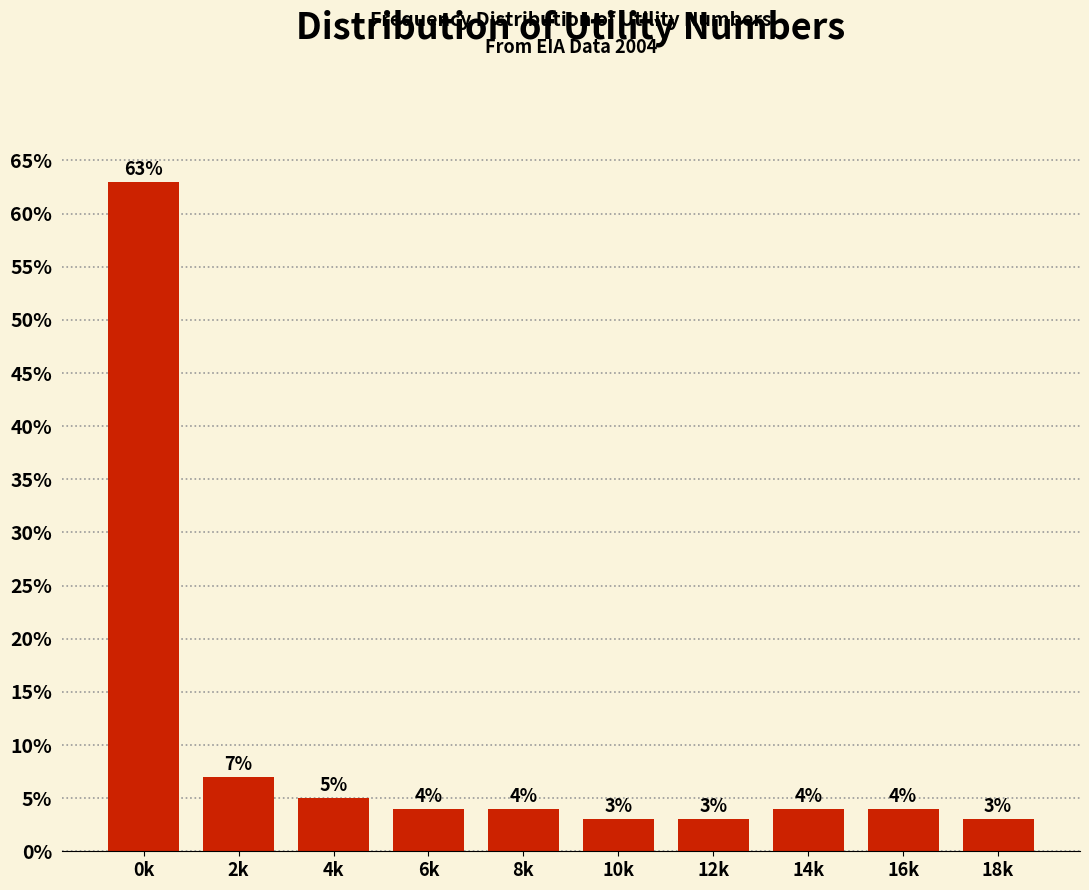

Reading left to right, transcribe all the data shown in this chart.

63.0	7.0	5.0	4.0	4.0	3.0	3.0	4.0	4.0	3.0